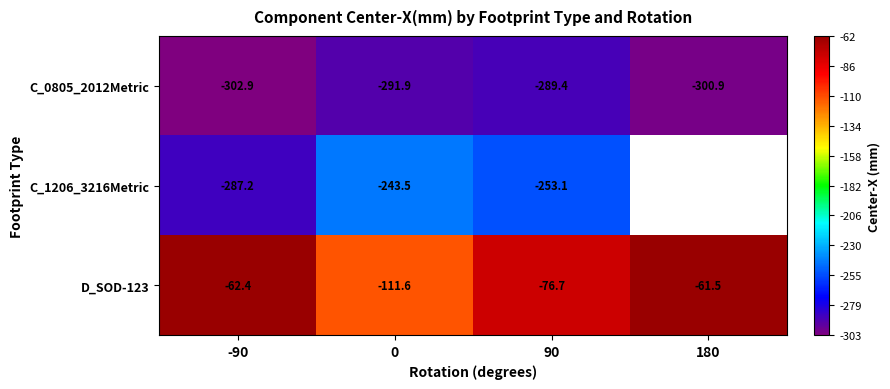

What is the sum of the D_SOD-123 values at -90 and 90?

-139.1